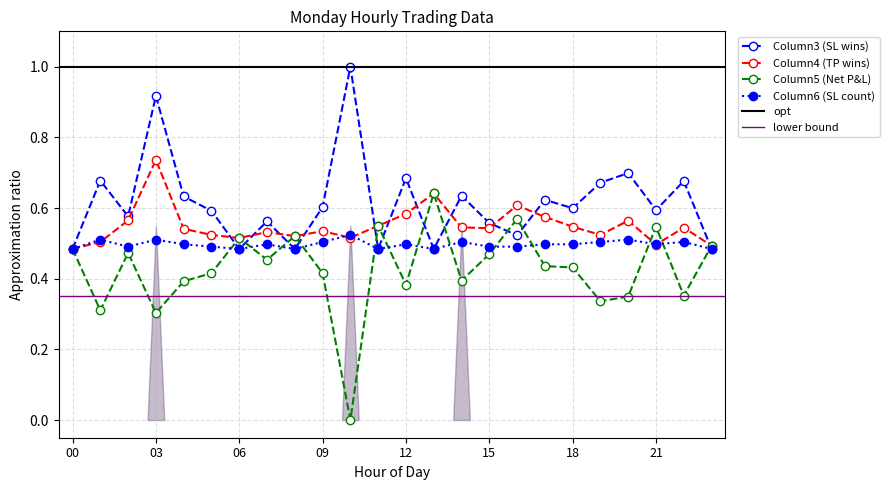

Is it true that Column3 equals 0.6 at 21?

True